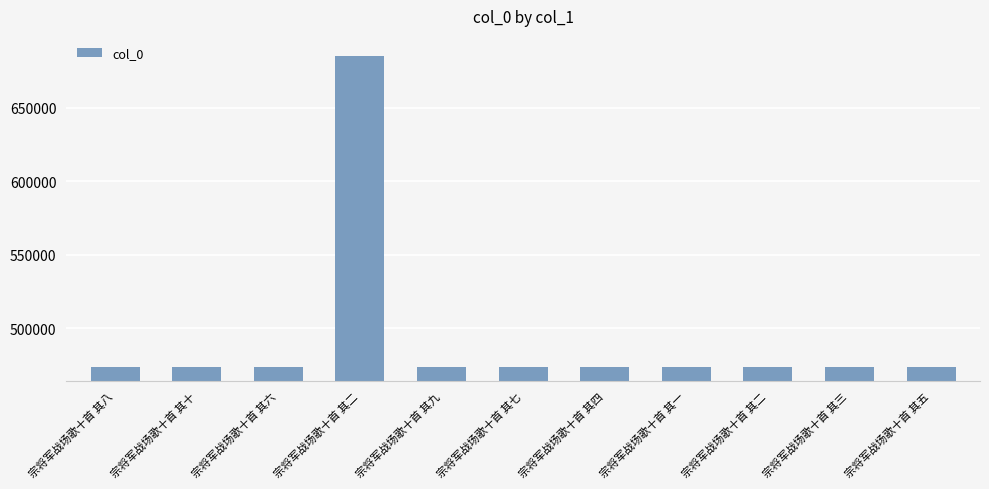

What is the difference between the maximum and minimum values?

211847